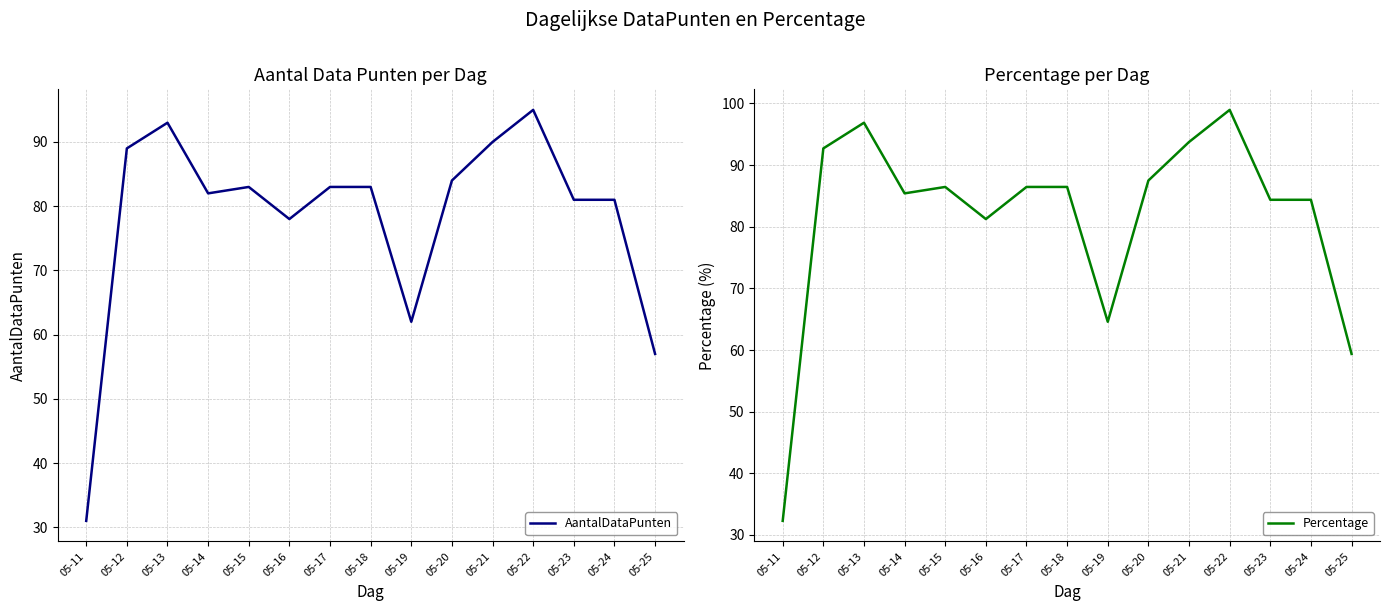

True or false: AantalDataPunten has more than 2 interior local peaks.

True